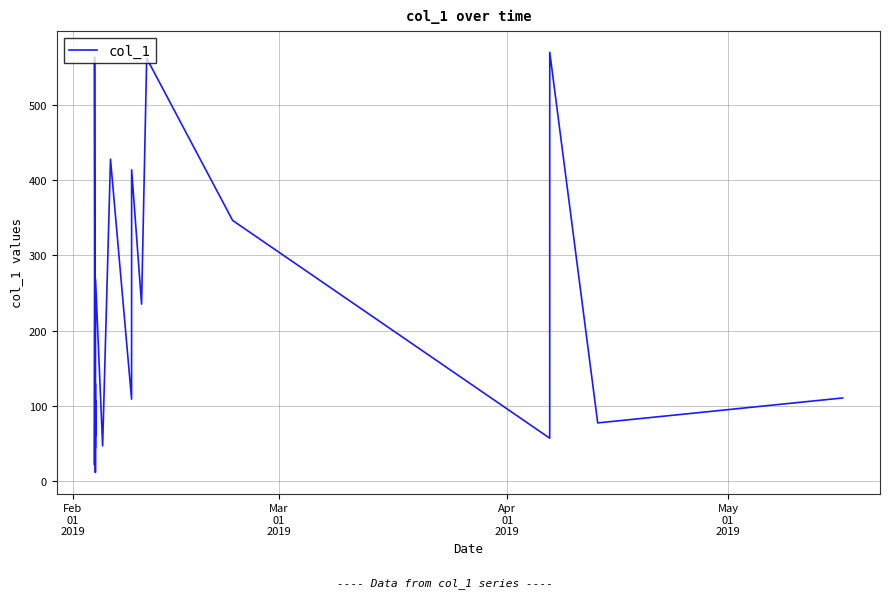

How many series are shown in this chart?

1